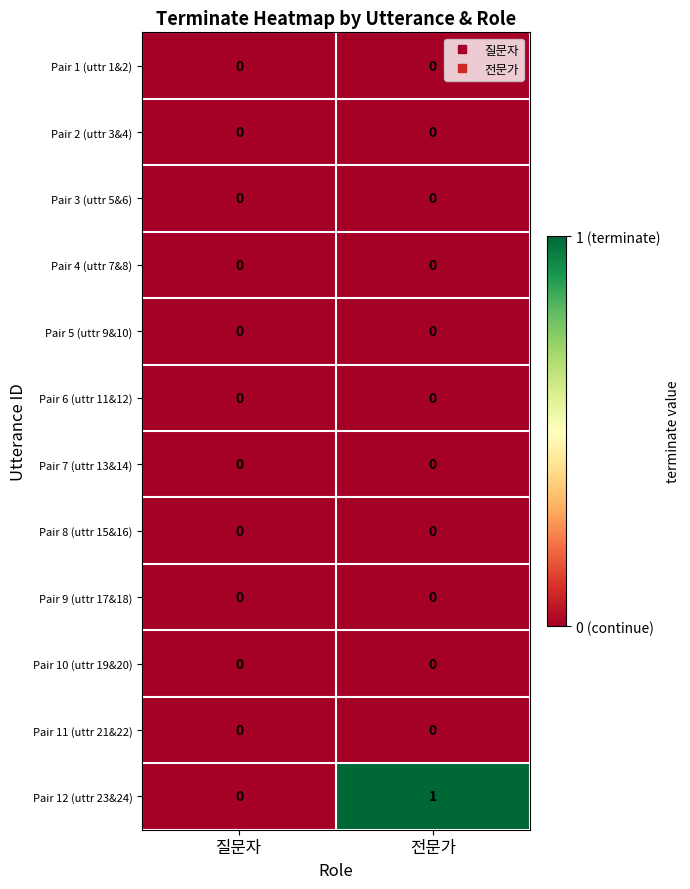

Is it true that Pair 10 (uttr 19&20) equals 0 at 질문자?

True